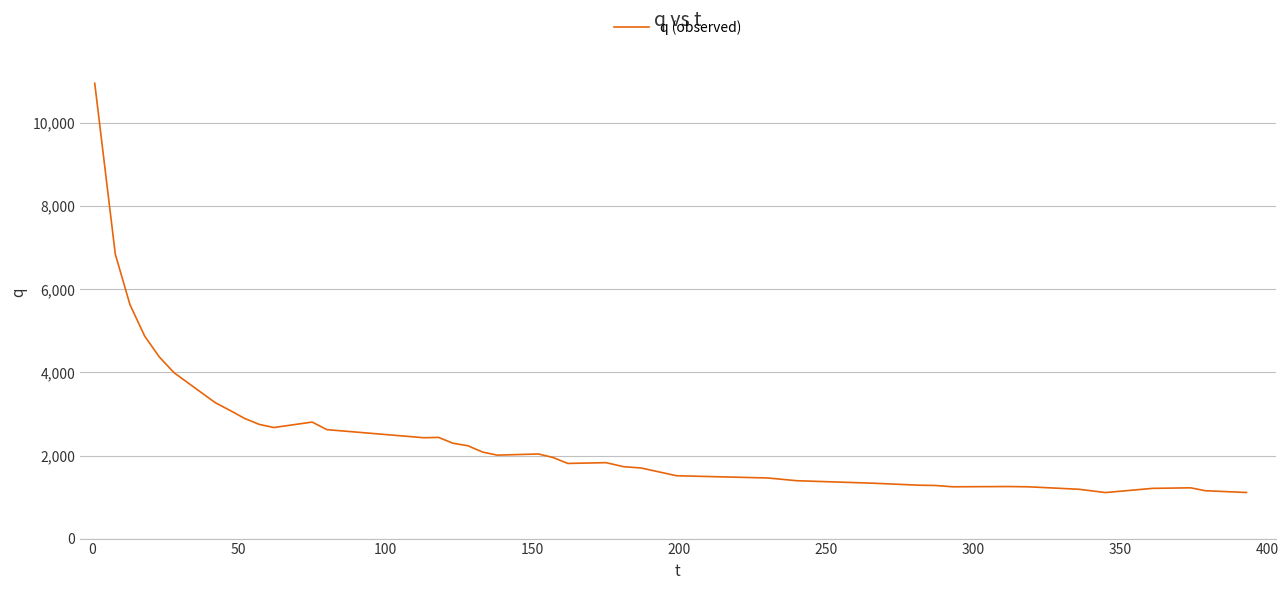

What is the smallest value displayed?

1108